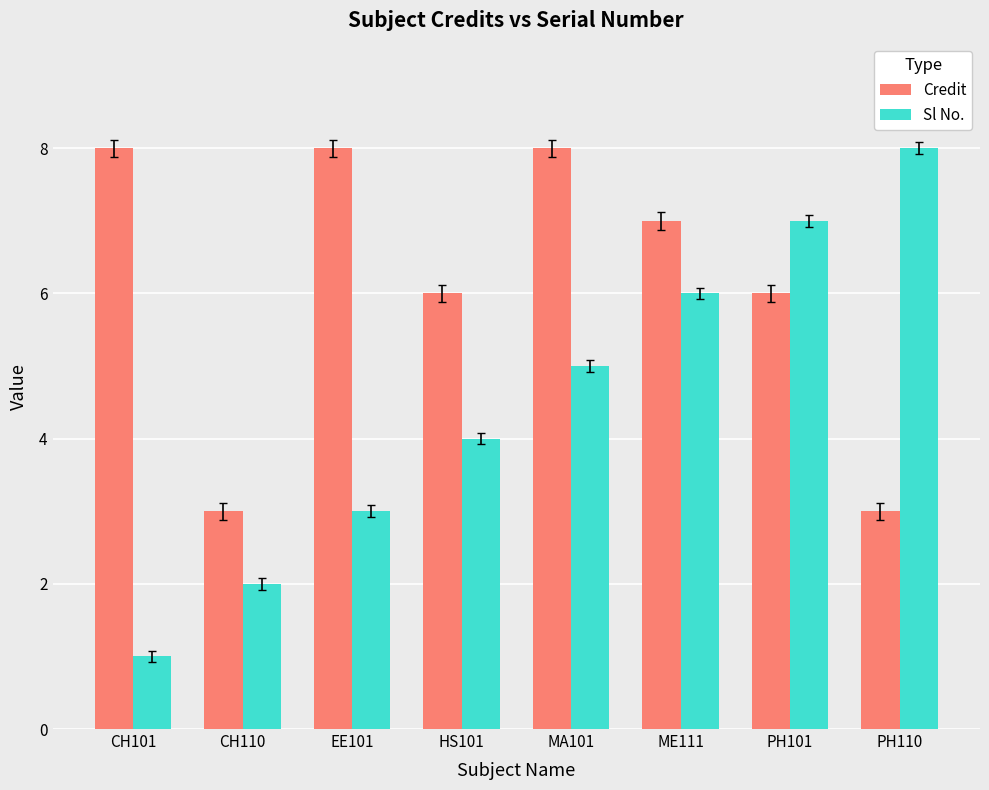

Reading right to left, list all the values displayed in this chart.

Credit: PH110=3	PH101=6	ME111=7	MA101=8	HS101=6	EE101=8	CH110=3	CH101=8
Sl No.: PH110=8	PH101=7	ME111=6	MA101=5	HS101=4	EE101=3	CH110=2	CH101=1